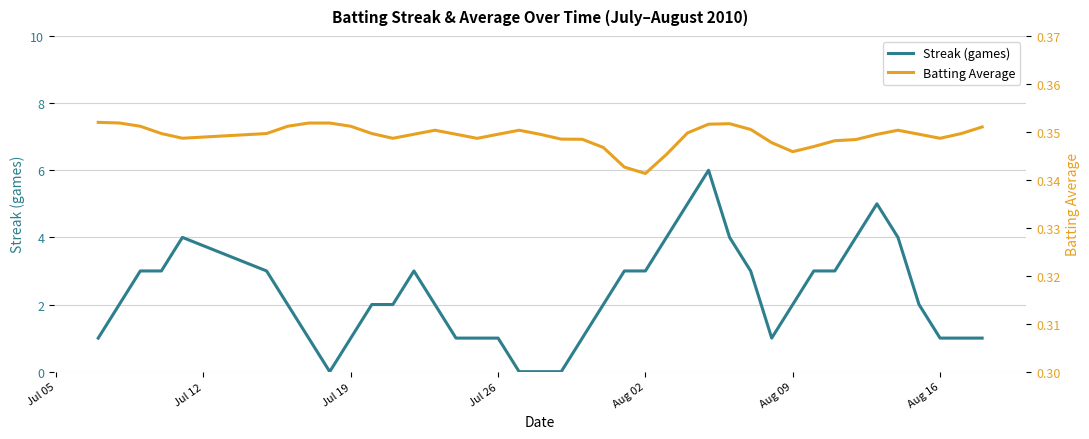

At how many categories does at least one series exceed 4?

3